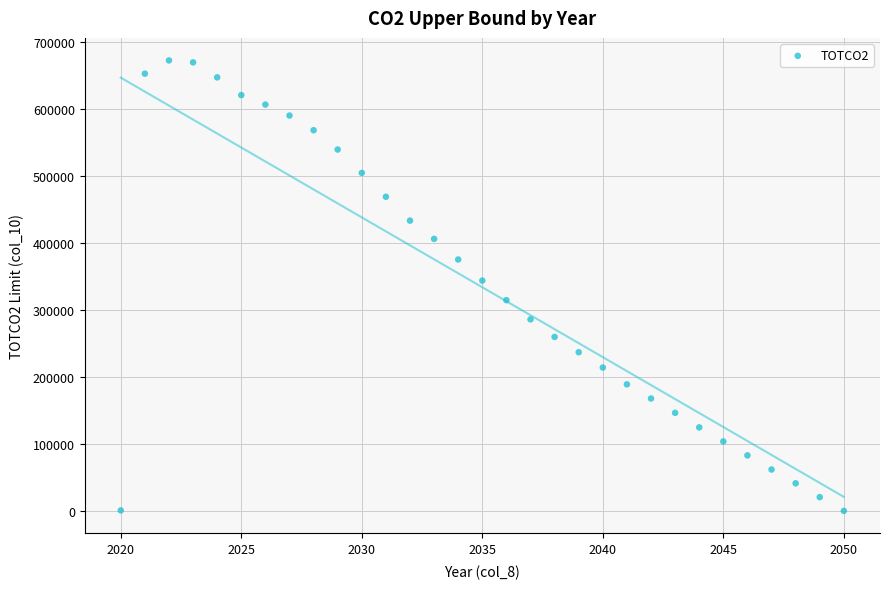

What Y value in the scatter plot is closest to 336462?

344000.3